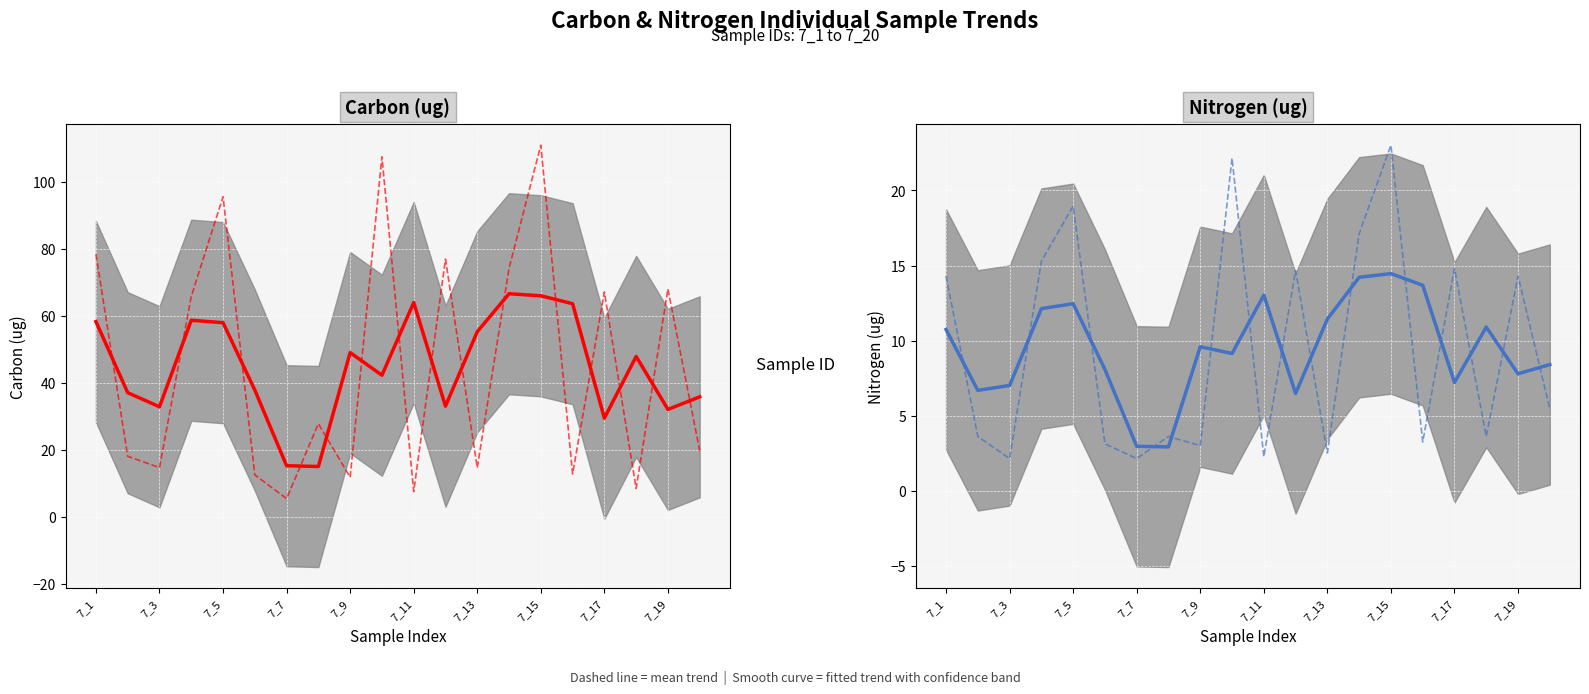

At which label does Carbon (ug) first exceed 47?

7_1